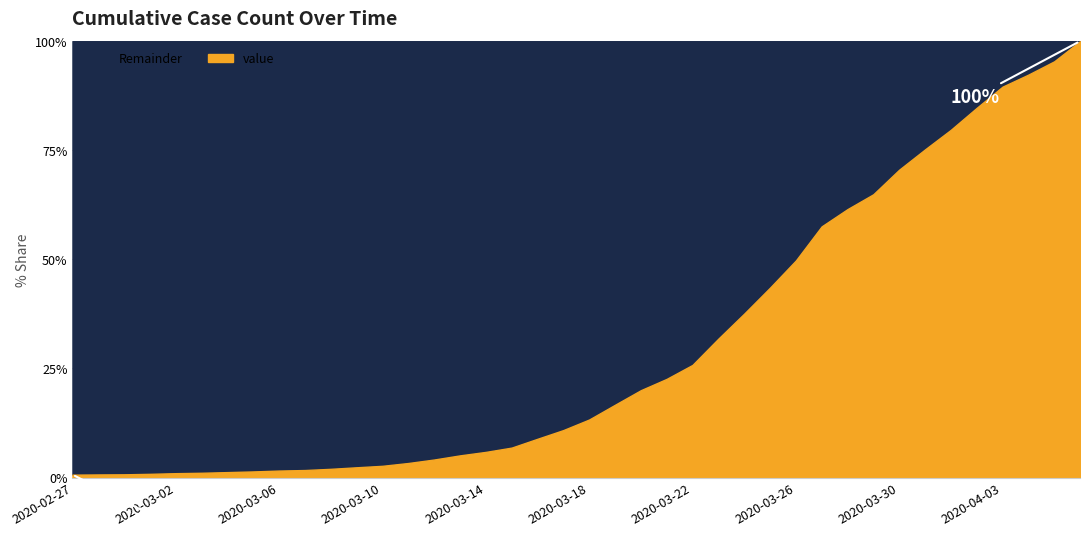

What position from the left is 2020-03-05?

8